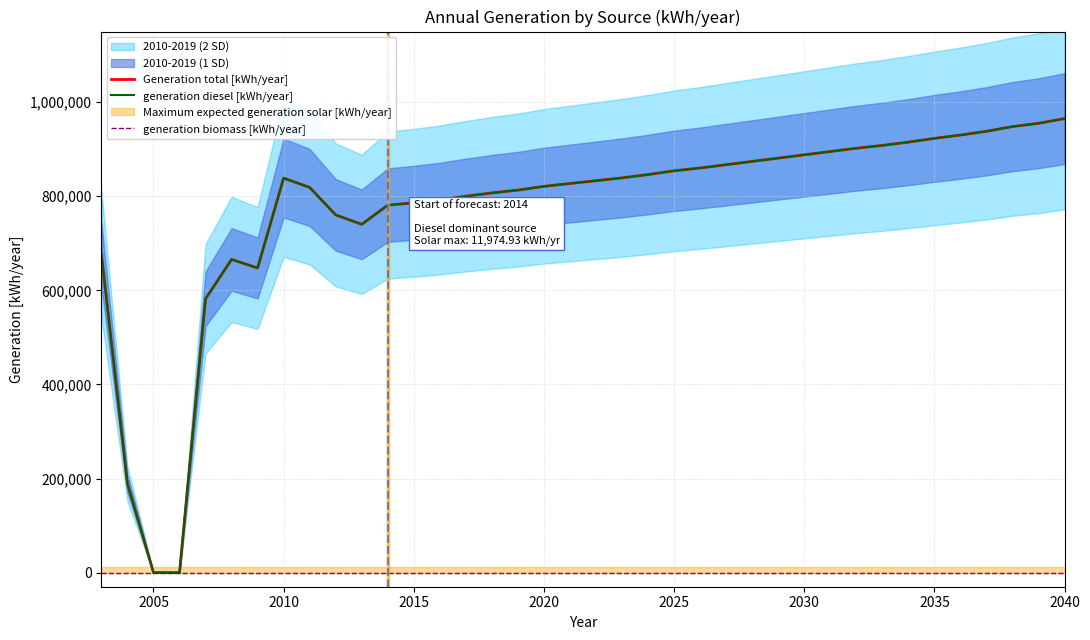

How many values in Generation total [kWh/year] are above zero?

36